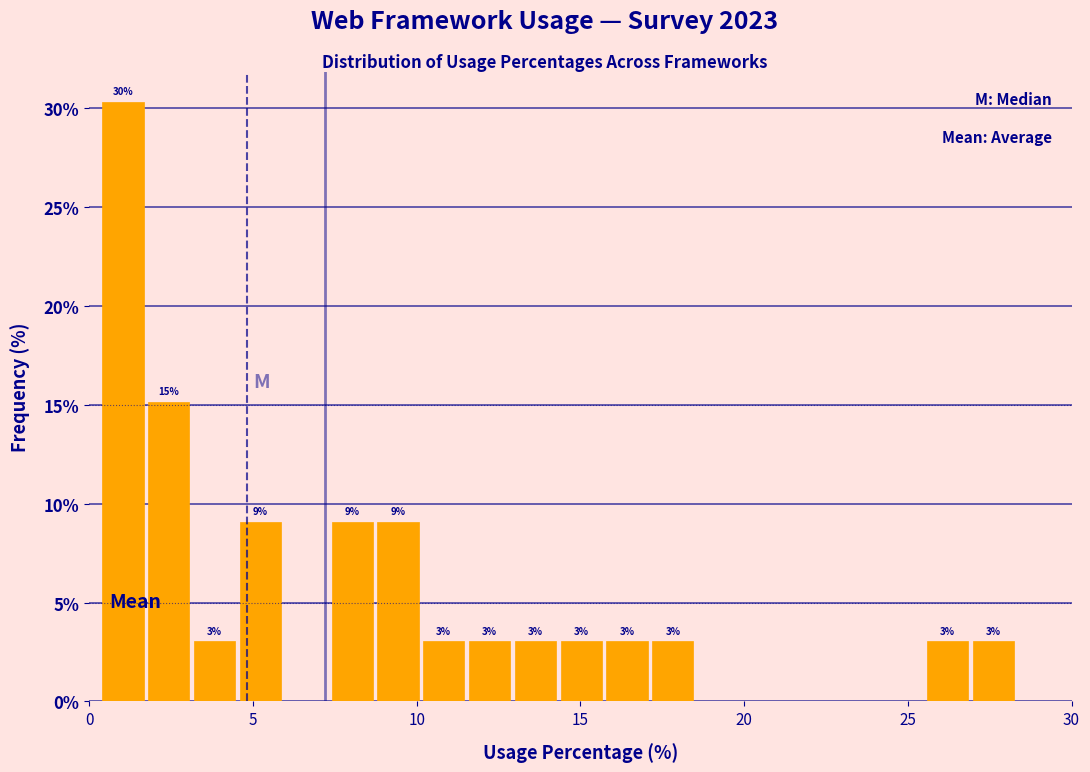

Around what value on the x-axis is the tallest bar? Give the approximate position of its centre, as read against the axis.

1.0